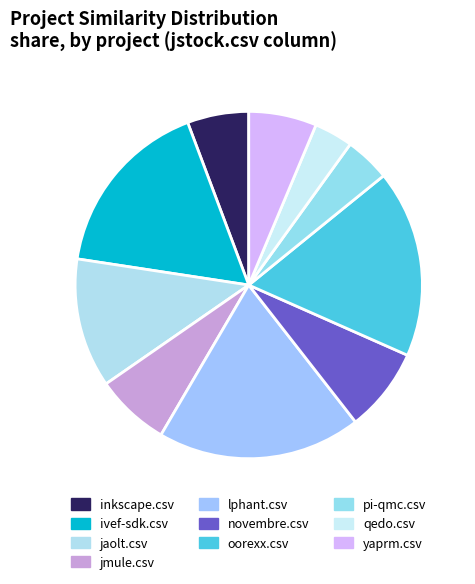

Which slice is the smallest?

qedo.csv